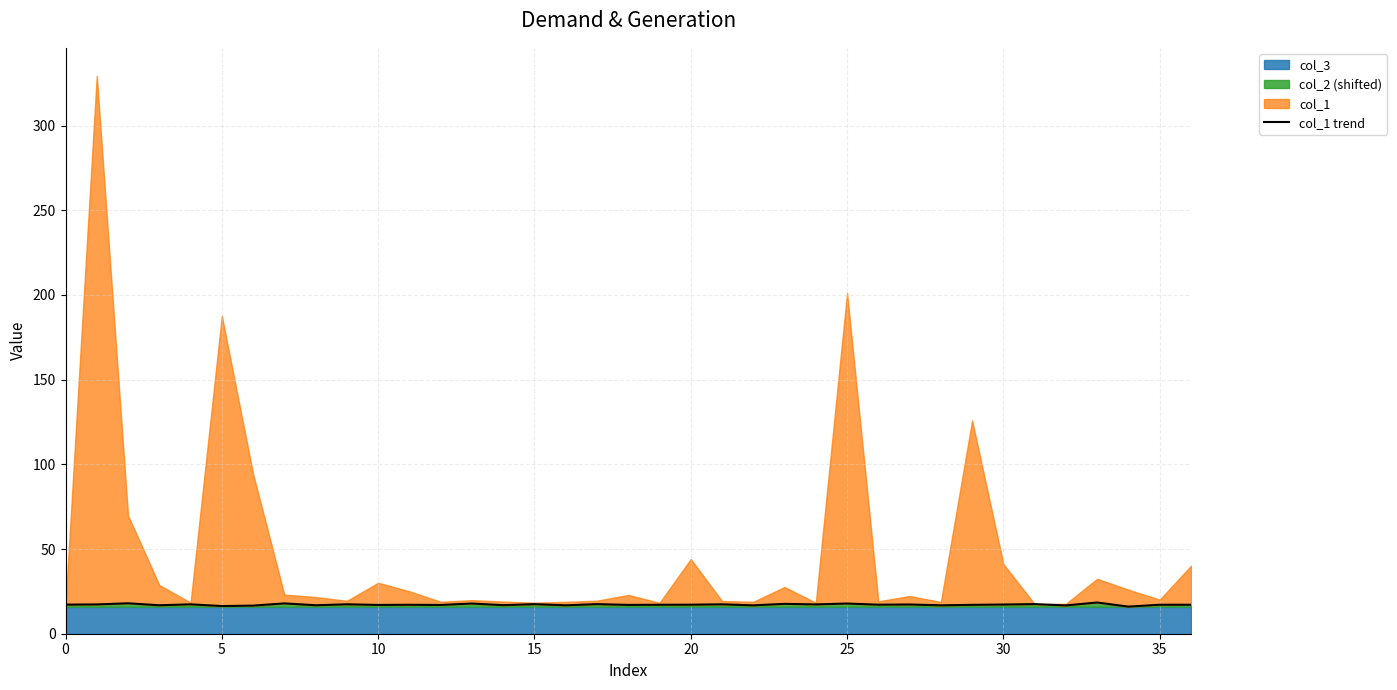

How many interior local valleys (lower than both neighbors) does the data have?

14